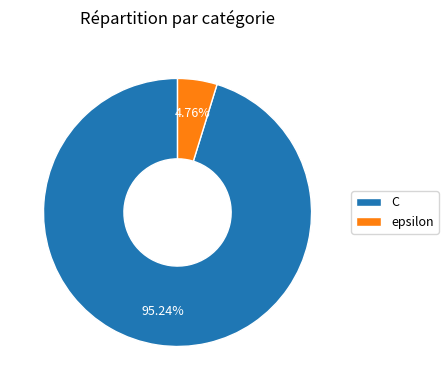

To the nearest percent, what is the combined percentage of epsilon and C?

100%